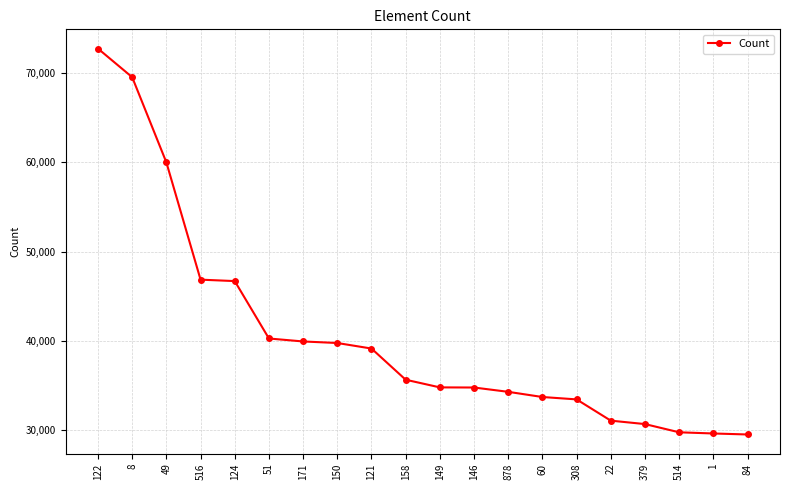

True or false: the data shows 39913 at 171.

True